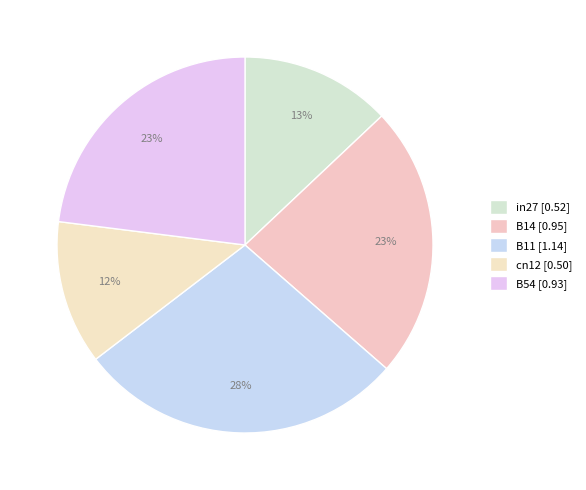

How many slices are in this pie chart?

5